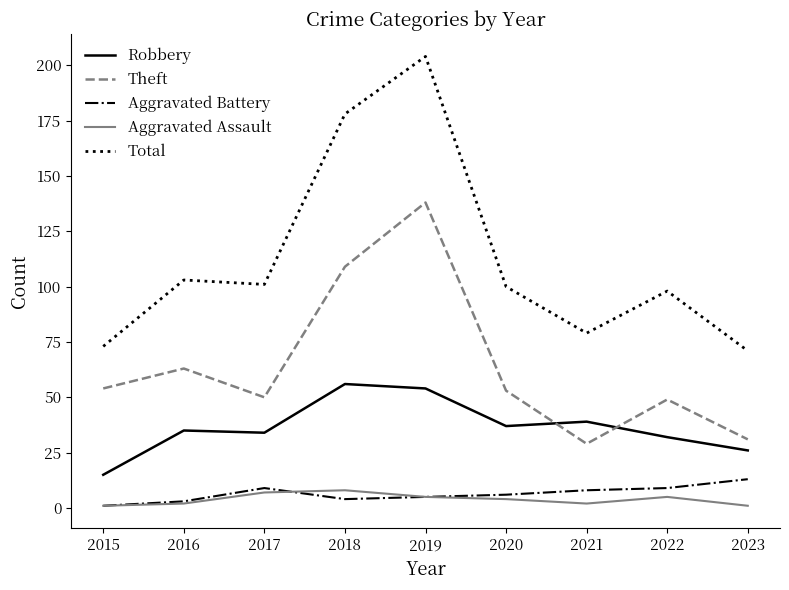

Where is Theft nearest to the value 83?

2016